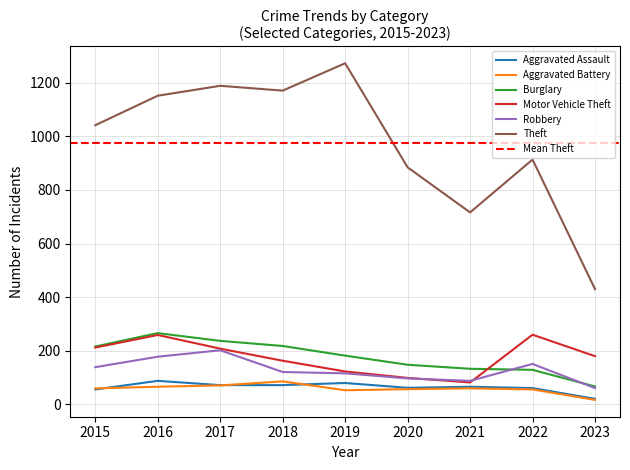

What is the sum of the Robbery values at 2022 and 2023?

212